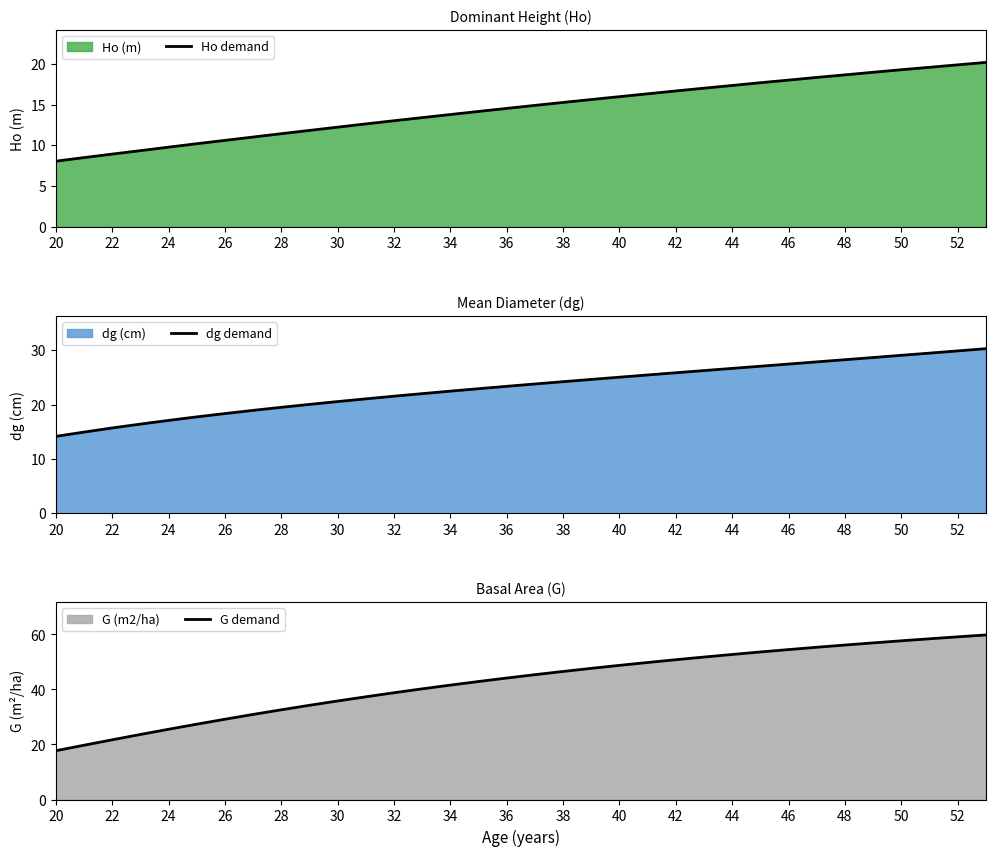

True or false: G demand and Ho demand intersect in this chart.

False